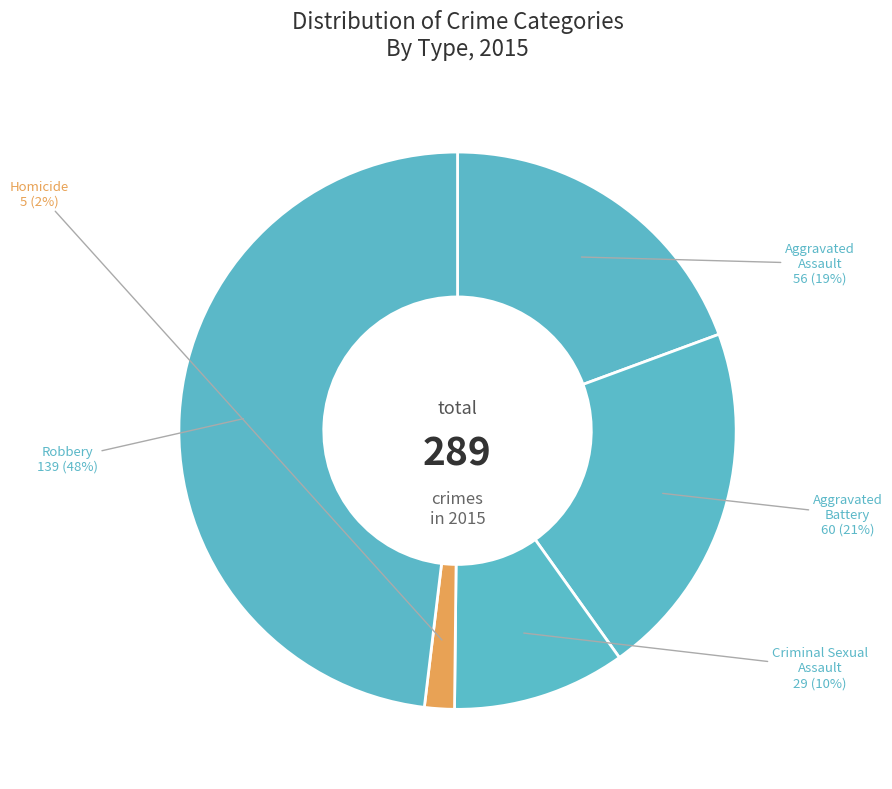

To the nearest percent, what is the difference between the largest and smallest slice percentages?

46%